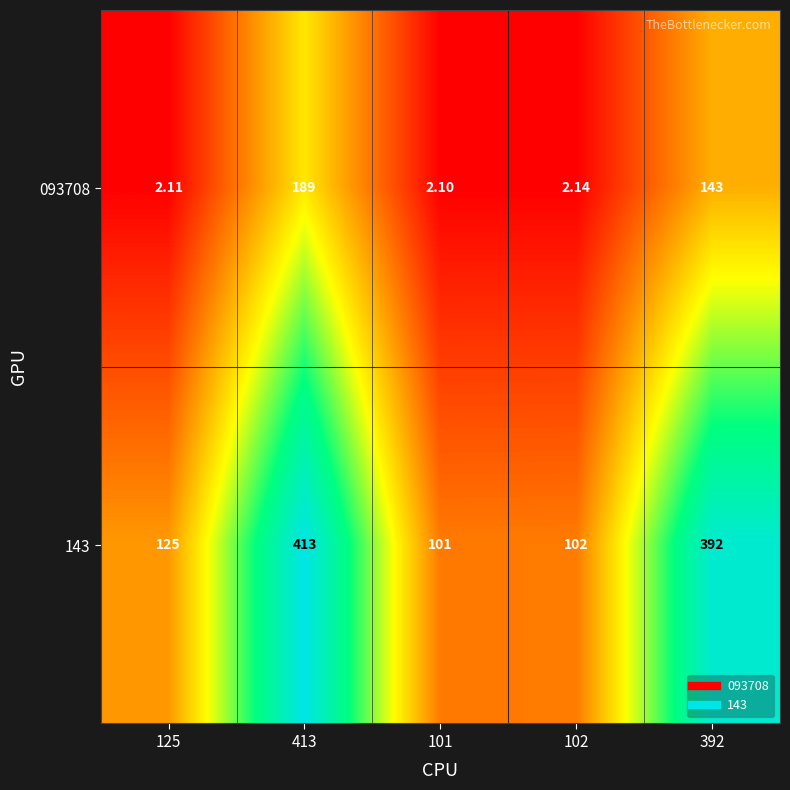

List the series in order of their peak value, lowest first.

093708, 143